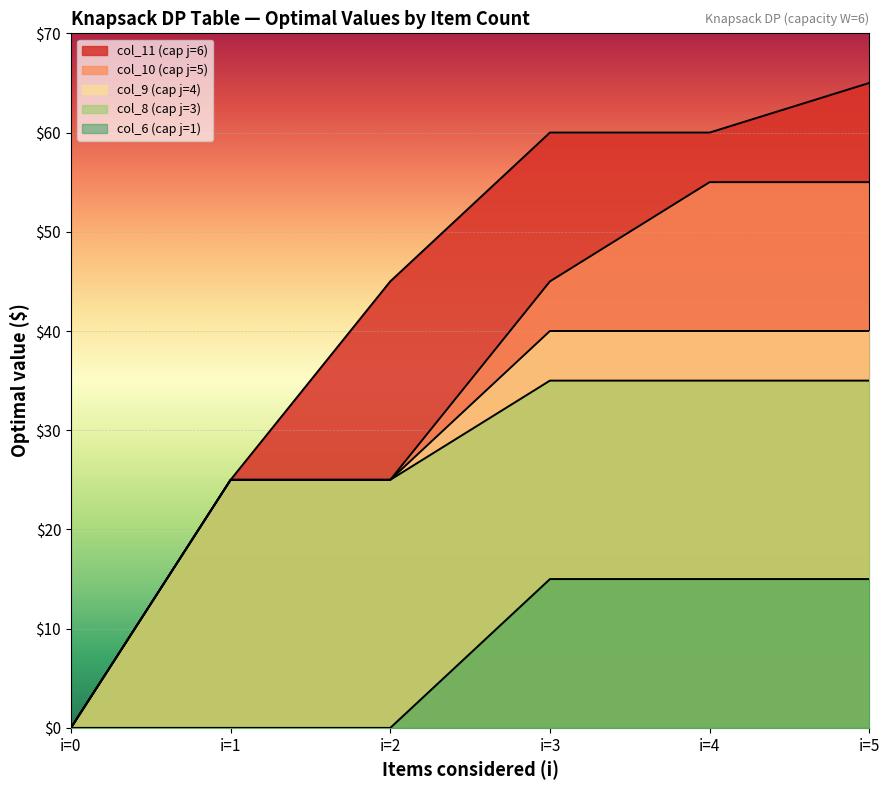

Rank the series by their maximum value, from highest to lowest.

col_11 (cap j=6), col_10 (cap j=5), col_9 (cap j=4), col_8 (cap j=3), col_6 (cap j=1)